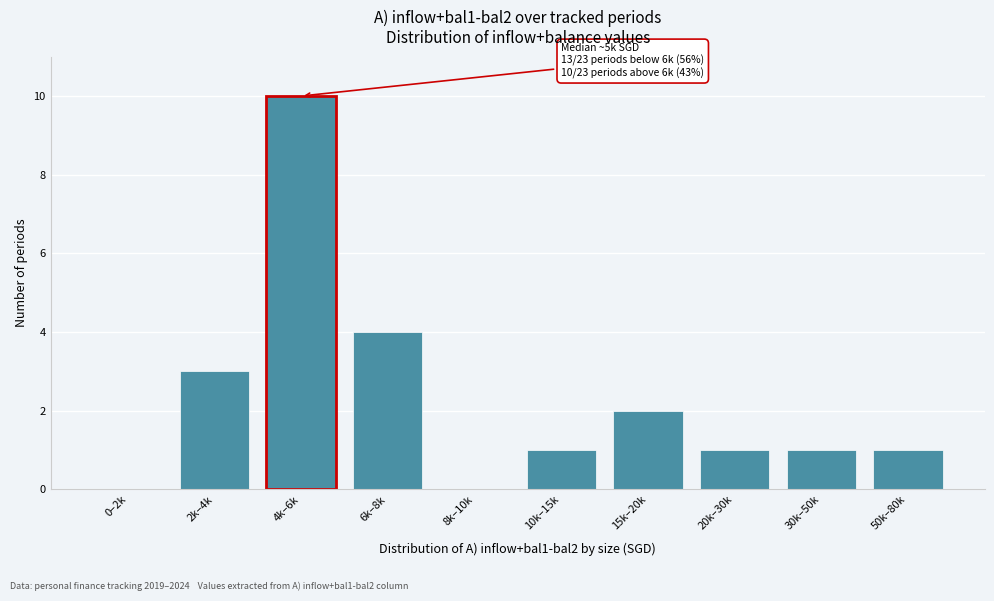

Reading left to right, what are all the values shown in this chart?

0–2k=0	2k–4k=3	4k–6k=10	6k–8k=4	8k–10k=0	10k–15k=1	15k–20k=2	20k–30k=1	30k–50k=1	50k–80k=1